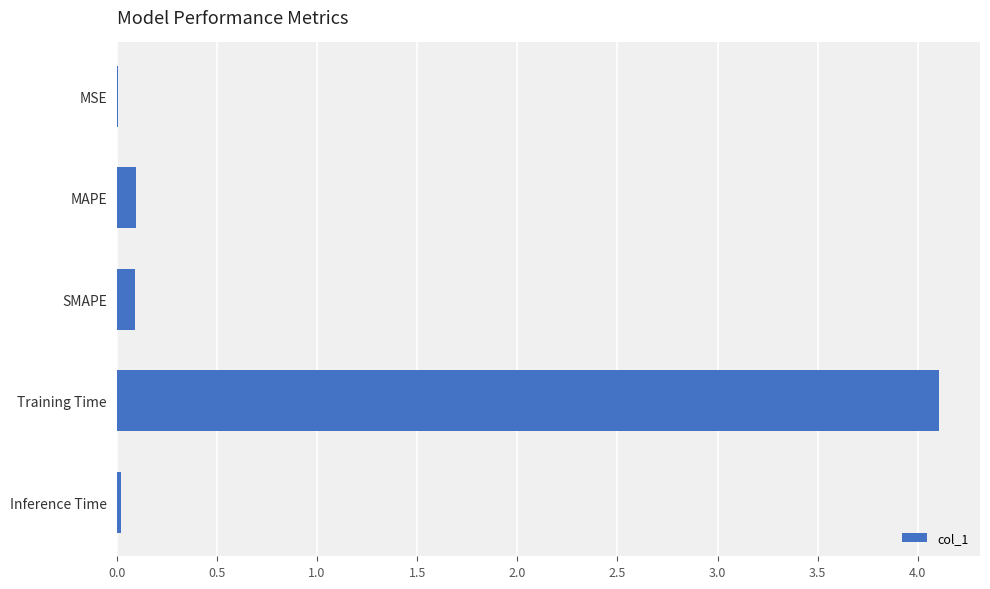

Which has a higher value, Training Time or SMAPE?

Training Time